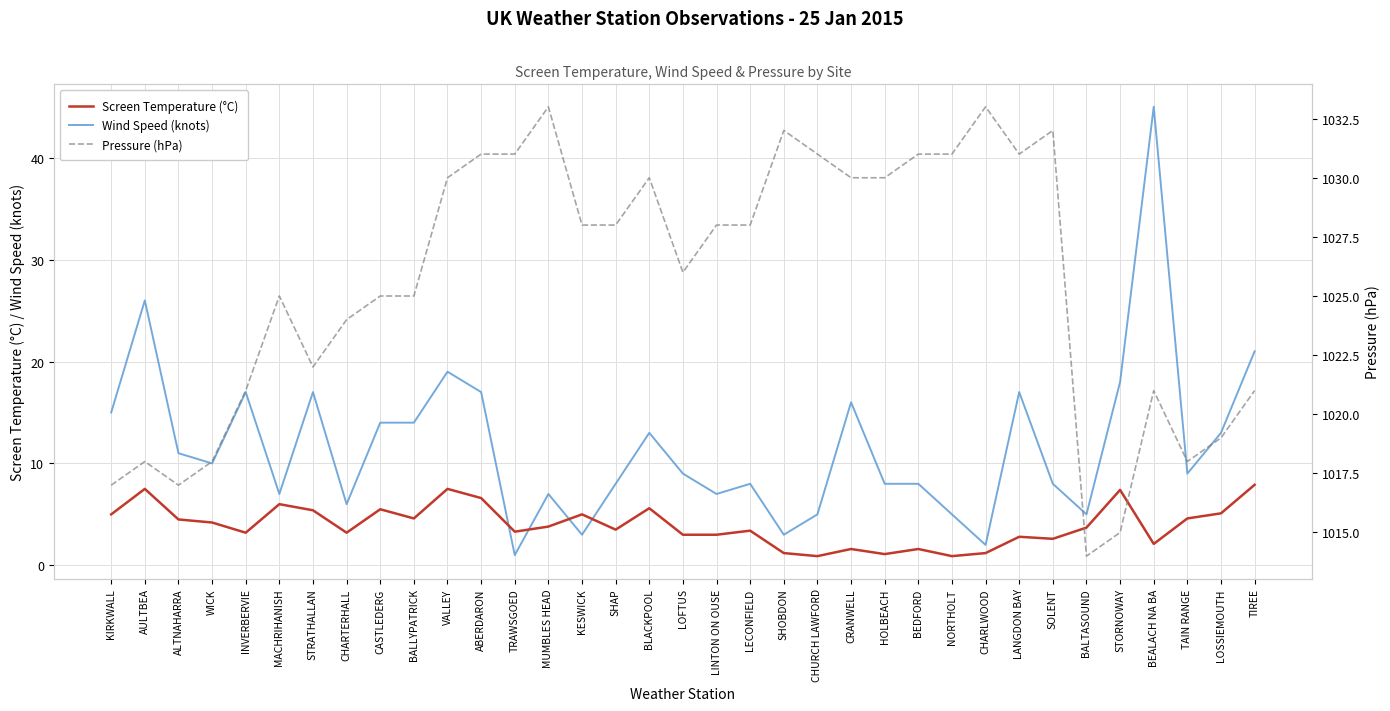

True or false: Screen Temperature (°C) and Pressure (hPa) intersect in this chart.

False